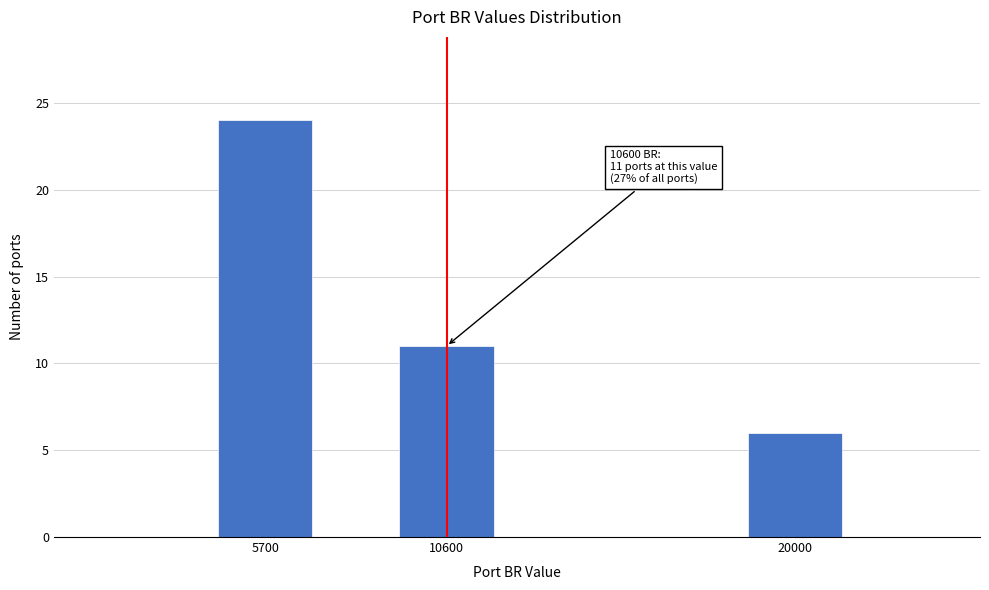

Reading left to right, transcribe all the data shown in this chart.

5700=24	10600=11	20000=6